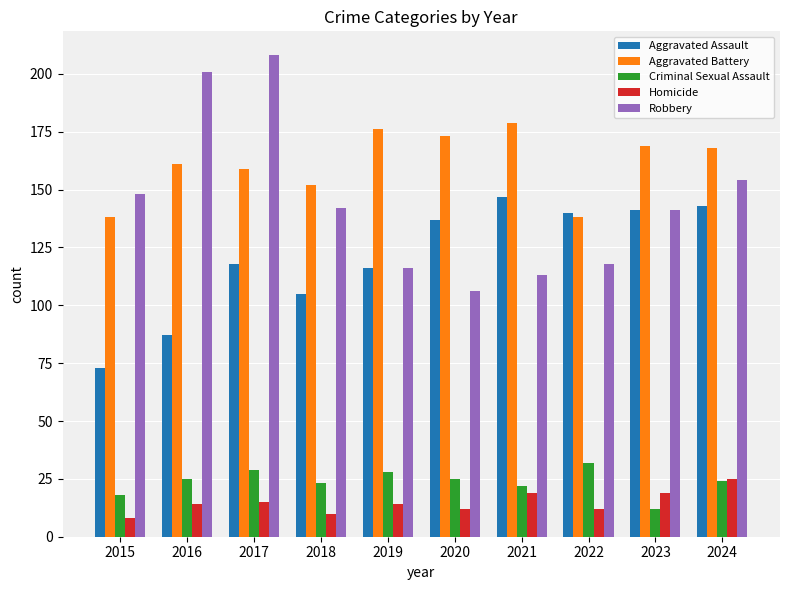

Which series changed the most between 2015 and 2017?

Robbery